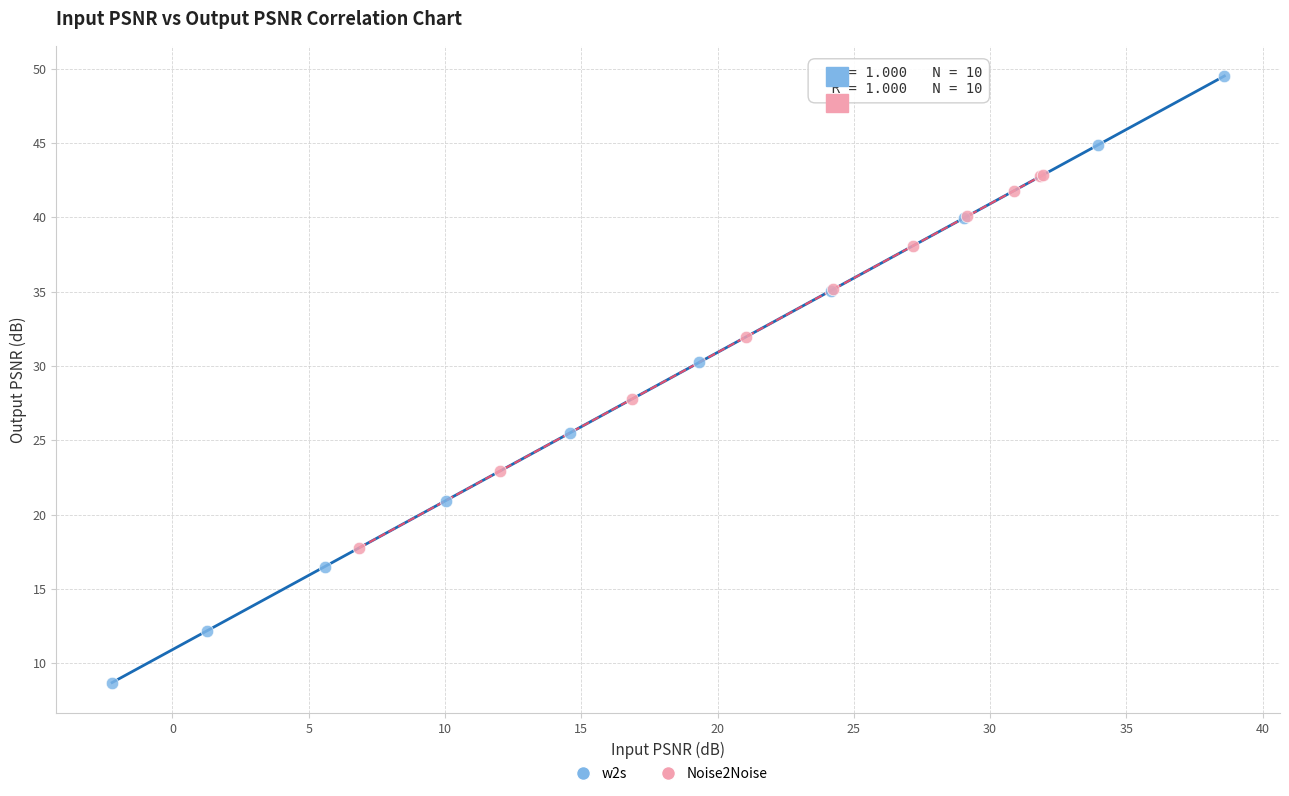

Which series reaches the maximum Y coordinate?

w2s